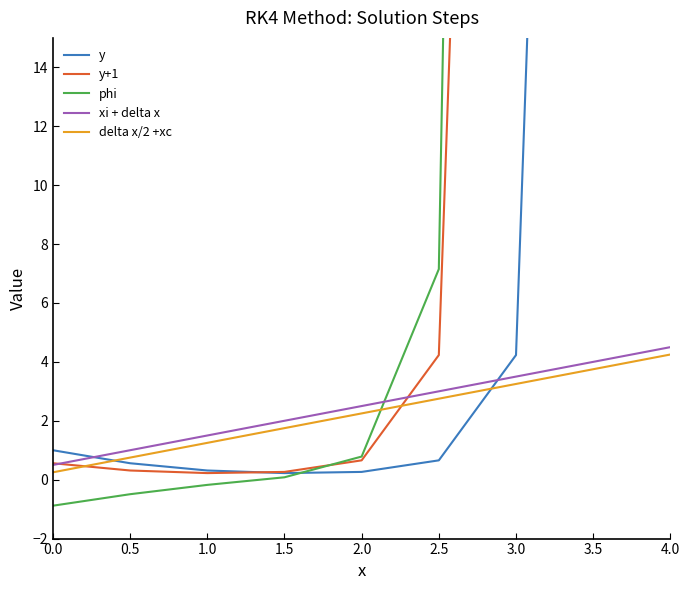

Read the xi + delta x value at 0.0.

0.5